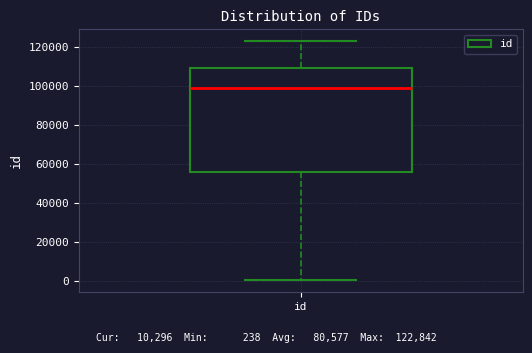

Read this box plot against the y-axis: the position of the median line, the range covered by the box, and the ends of both whiskers. The values are not printed on the chart, so give them approximately, as read against the axis.

median 98000, box 56000 to 110000, whiskers 0 to 122000